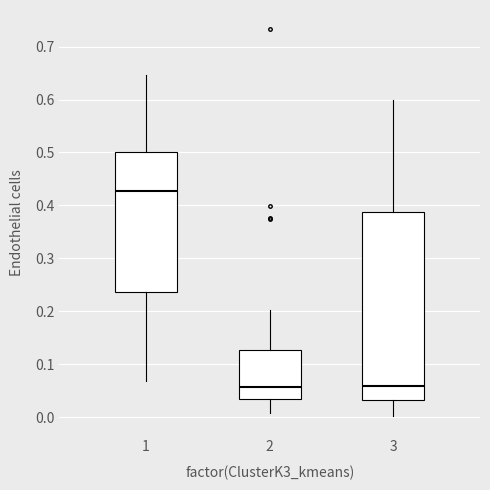

Where is the lower edge of the box at x = 1 on the y-axis? The values are not printed on the chart, so give them approximately, as read against the axis.

0.24